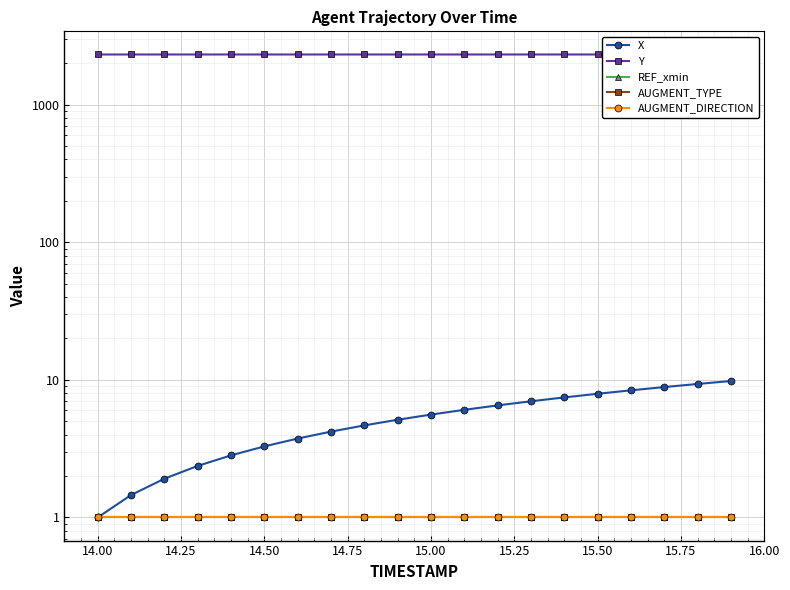

Which series has the largest range (max minus min)?

X